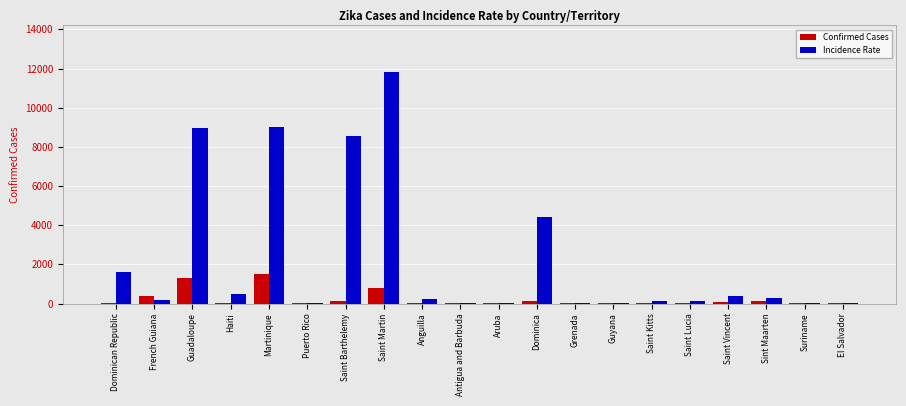

True or false: Confirmed Cases has a value of 425.1 at Guadaloupe.

False